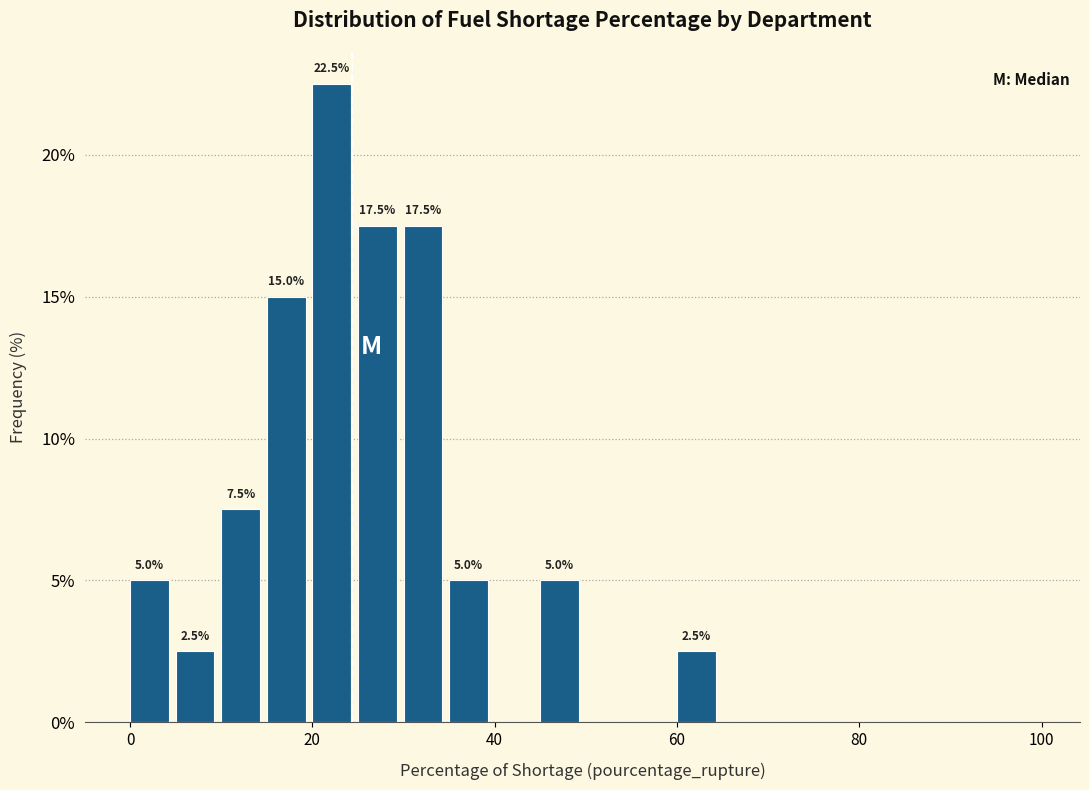

Around what value on the x-axis is the tallest bar? Give the approximate position of its centre, as read against the axis.

22